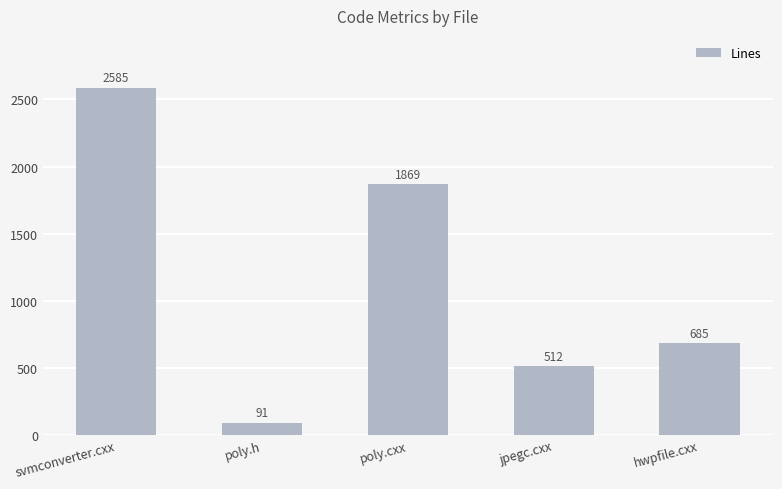

True or false: the data shows 4267 at svmconverter.cxx.

False